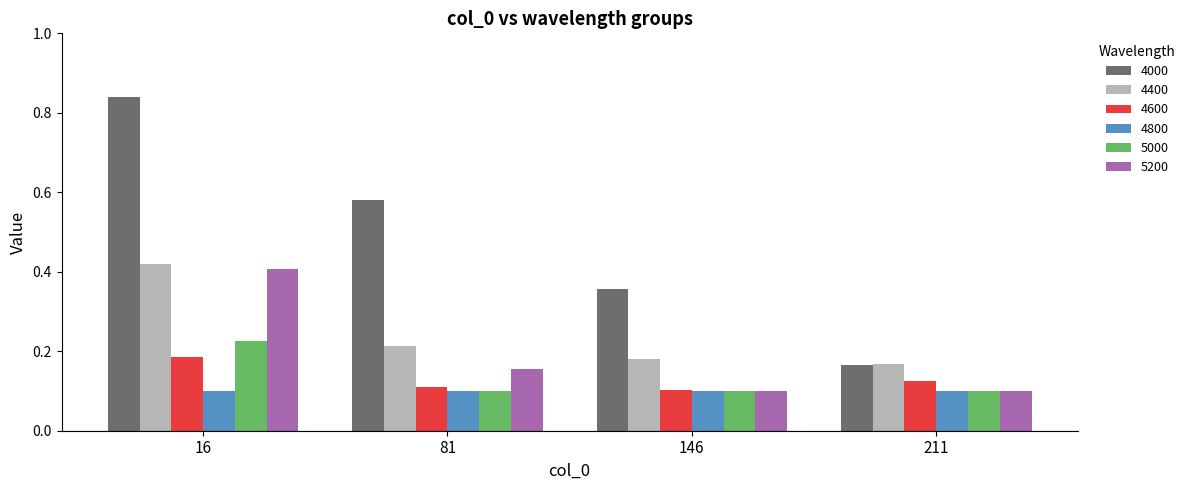

Rank the categories by 4000 value from highest to lowest.

16, 81, 146, 211